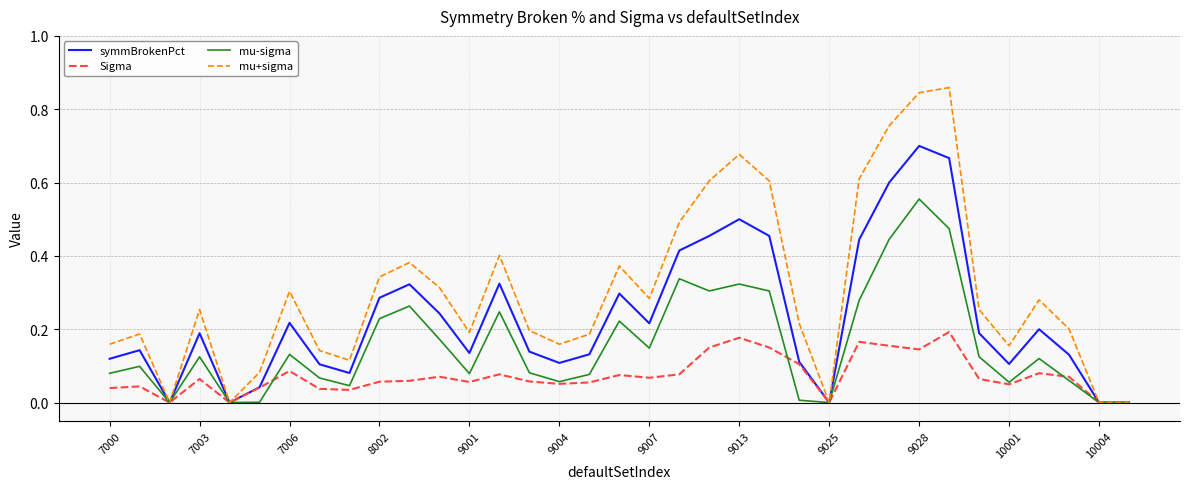

Which series has the widest spread of values?

mu+sigma